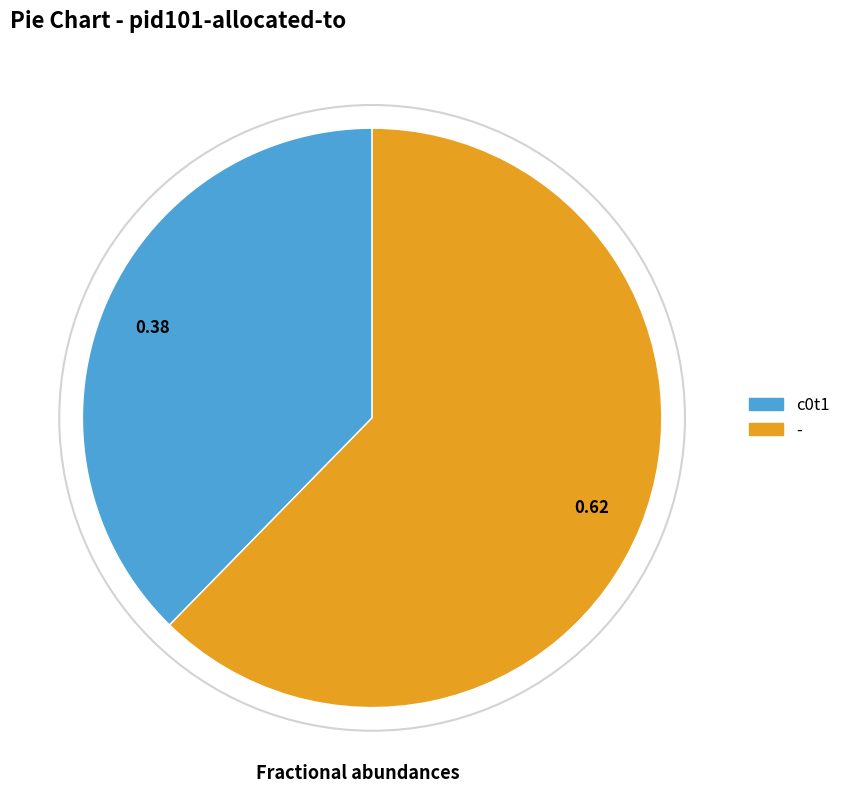

Is it true that - is 62% of the pie?

True